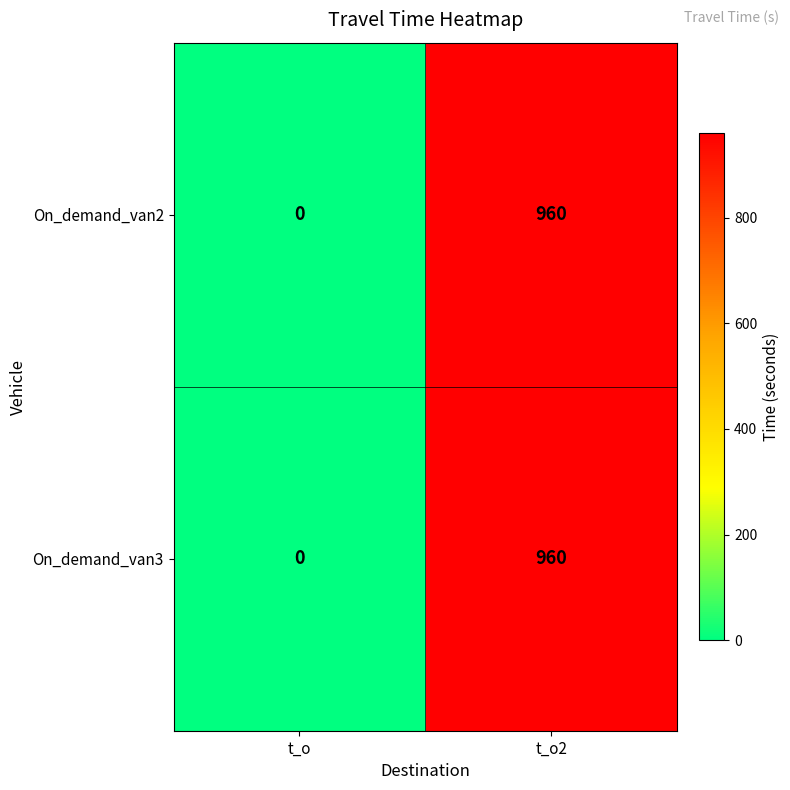

What is the sum of the On_demand_van3 values at t_o and t_o2?

960